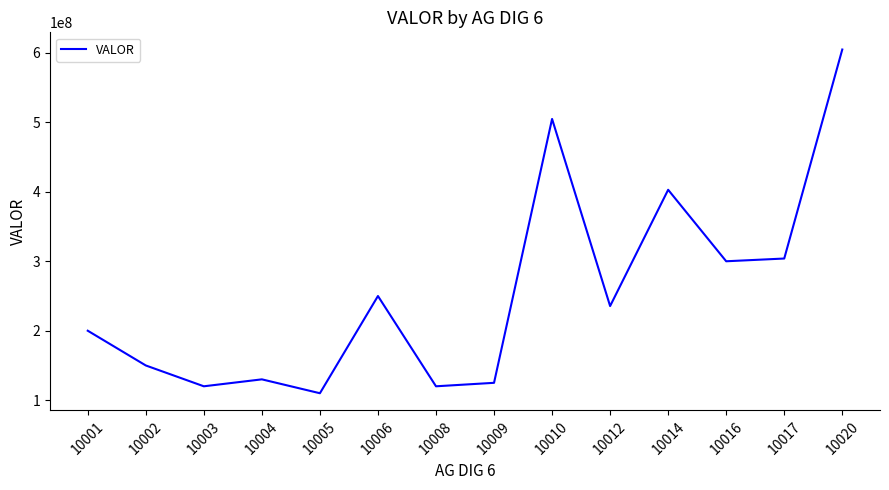

Read the value at 10012, to the nearest 50.

235550000